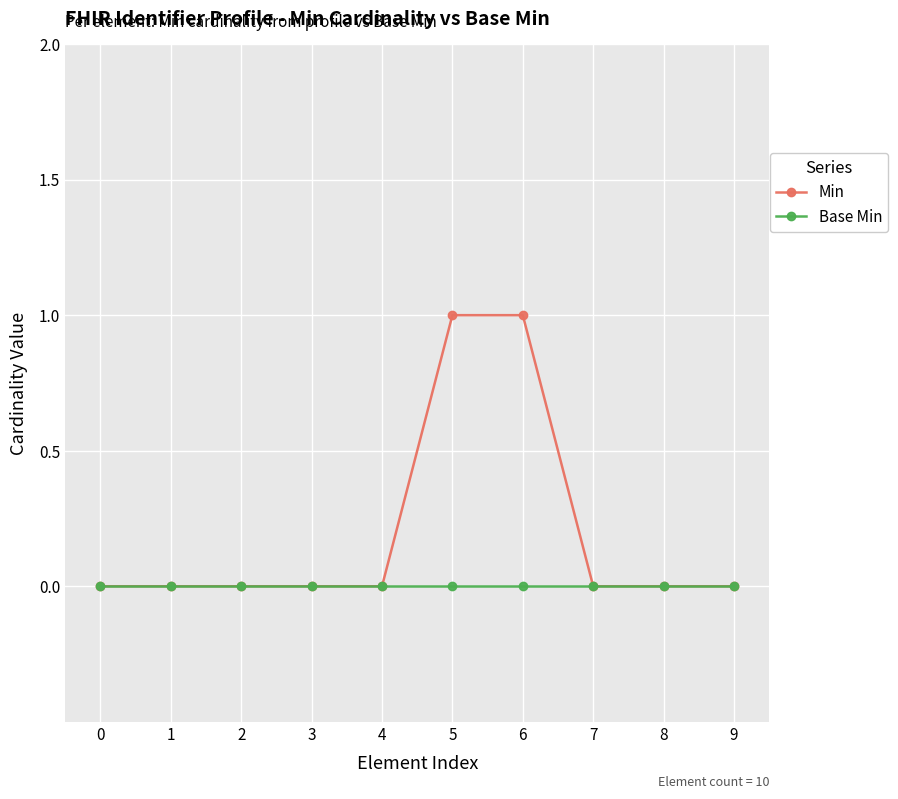

How many categories are shown in the chart?

10